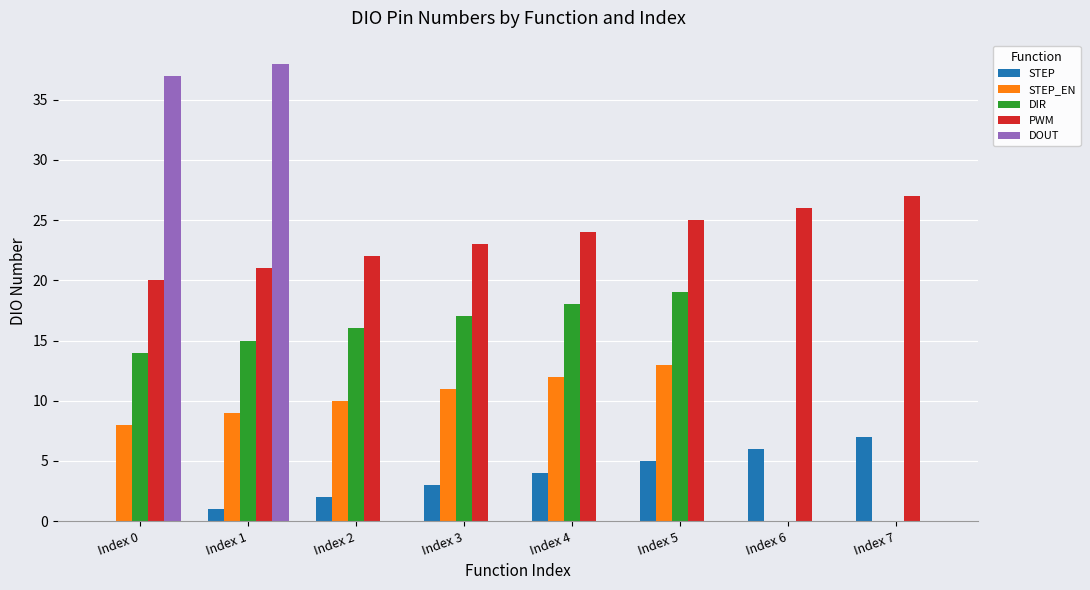

How many groups of bars are there?

8